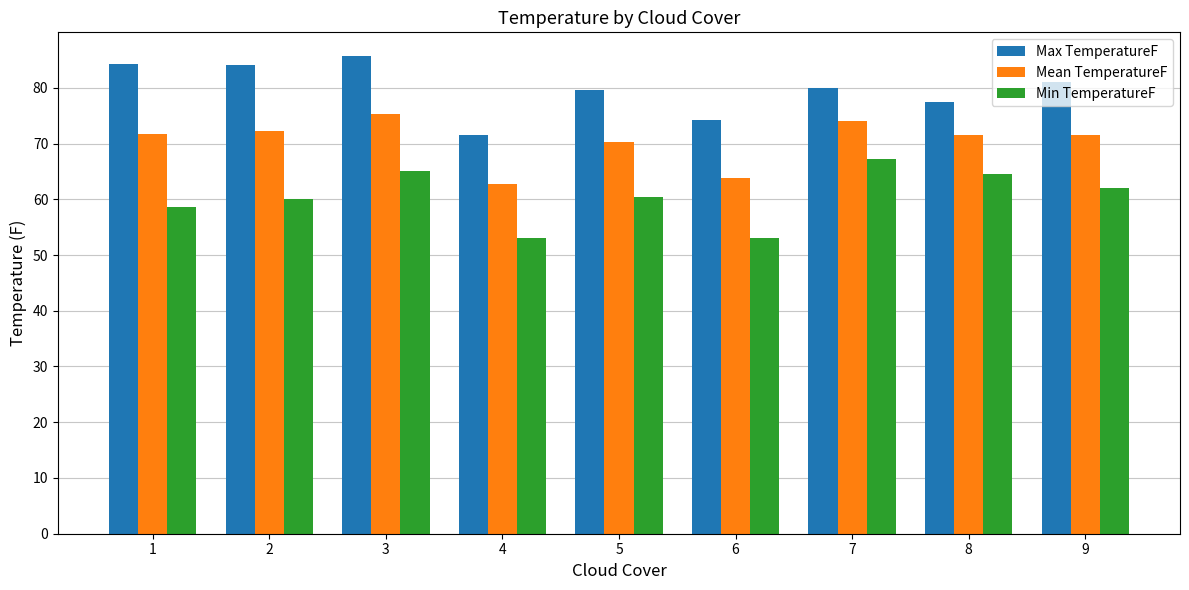

What is the value of the Min TemperatureF bar at the 6th from the left?

53.0